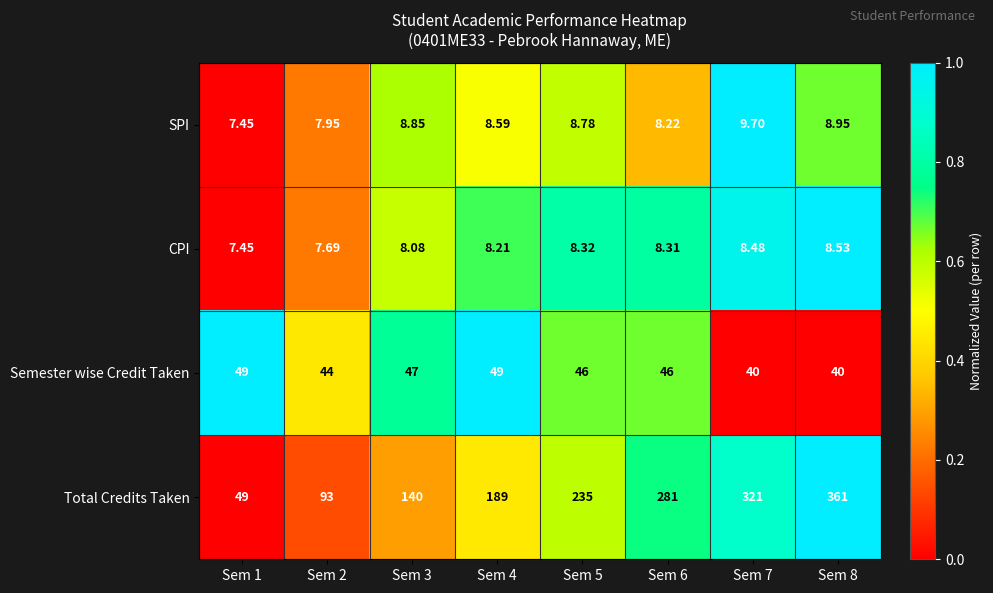

Which series has the largest range (max minus min)?

Total Credits Taken